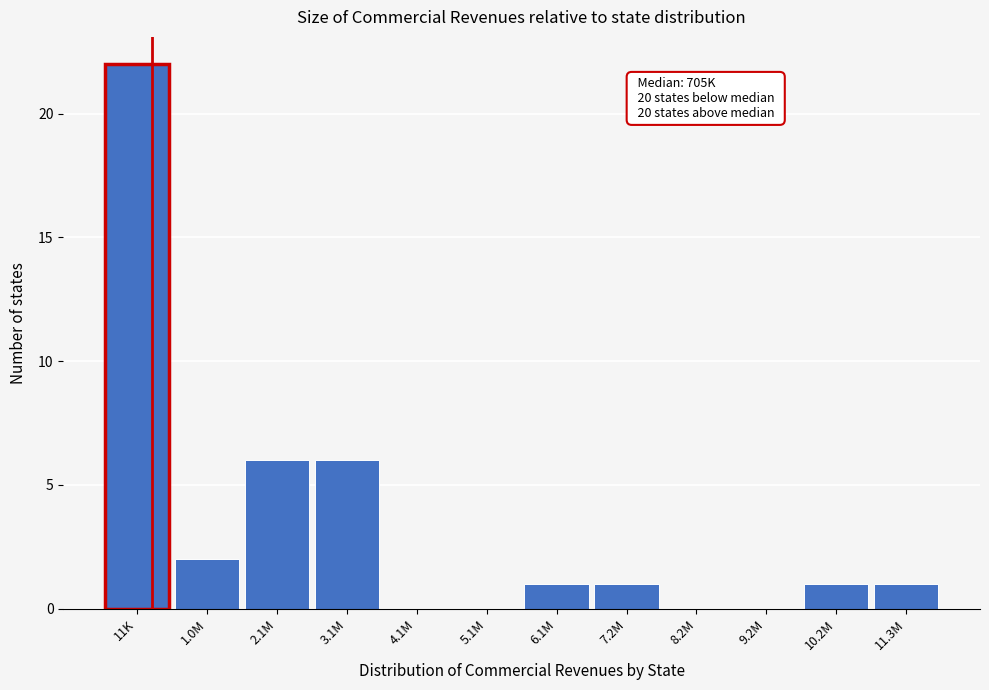

Reading left to right, extract all data points from this chart.

11K=22	1.0M=2	2.1M=6	3.1M=6	4.1M=0	5.1M=0	6.1M=1	7.2M=1	8.2M=0	9.2M=0	10.2M=1	11.3M=1